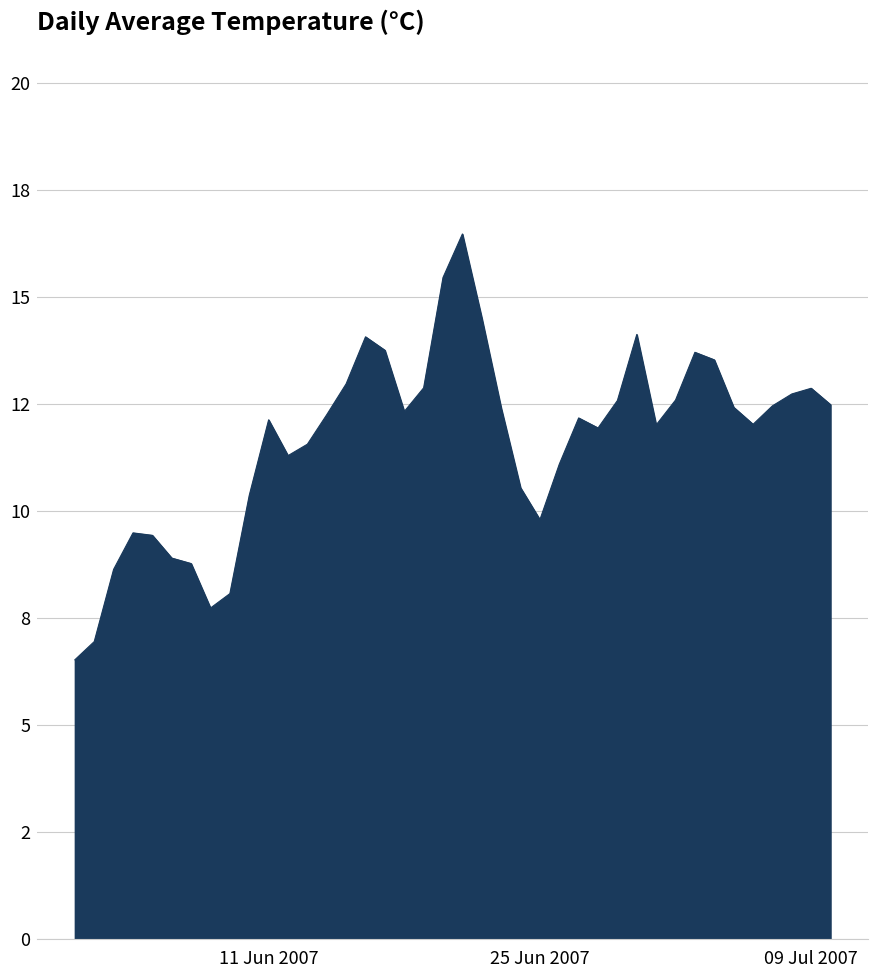

Does the chart display data point markers on the line(s)?

No